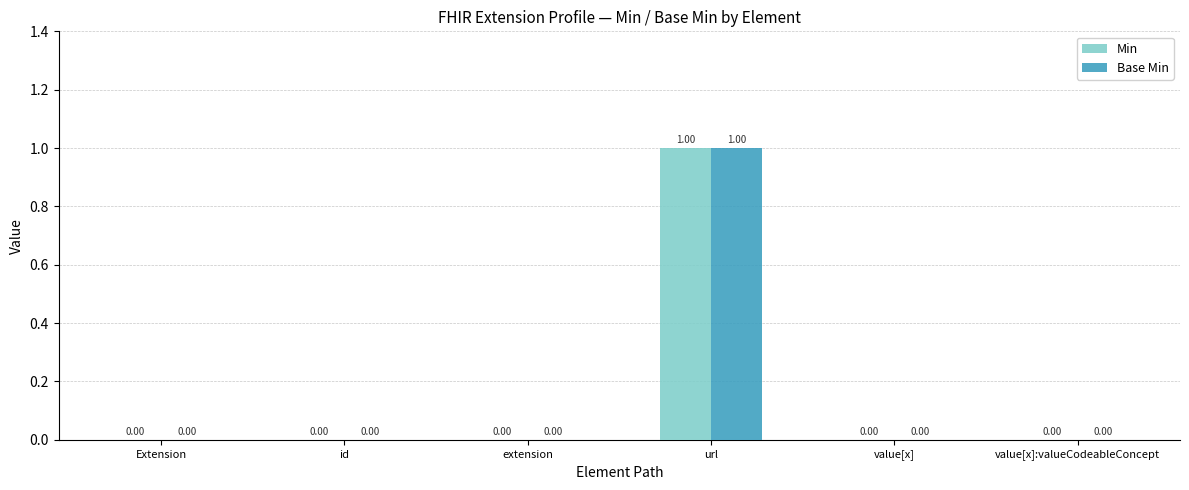

Count the number of categories in the chart.

6